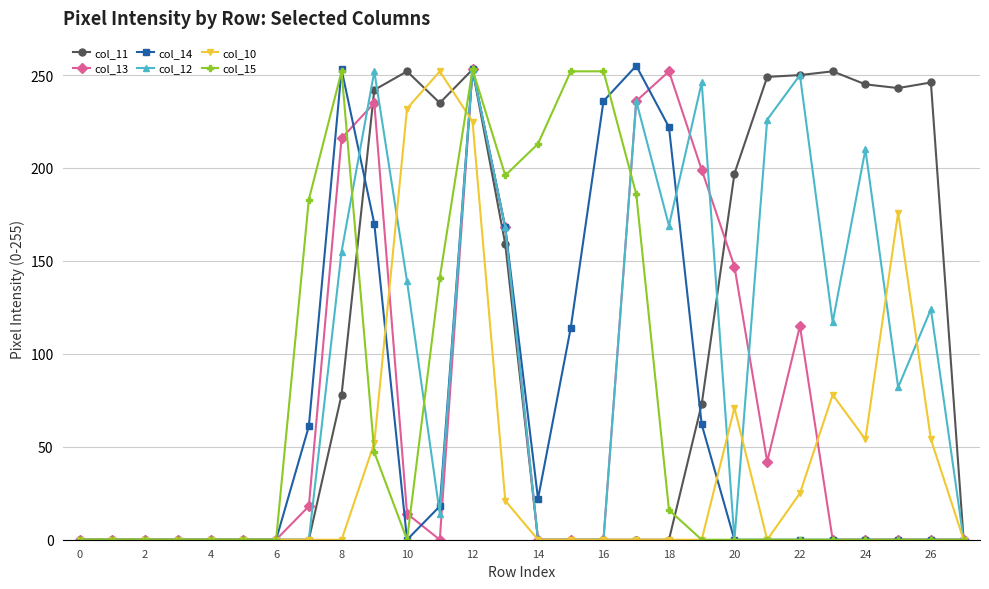

True or false: col_15 has more than 1 interior local peaks.

True